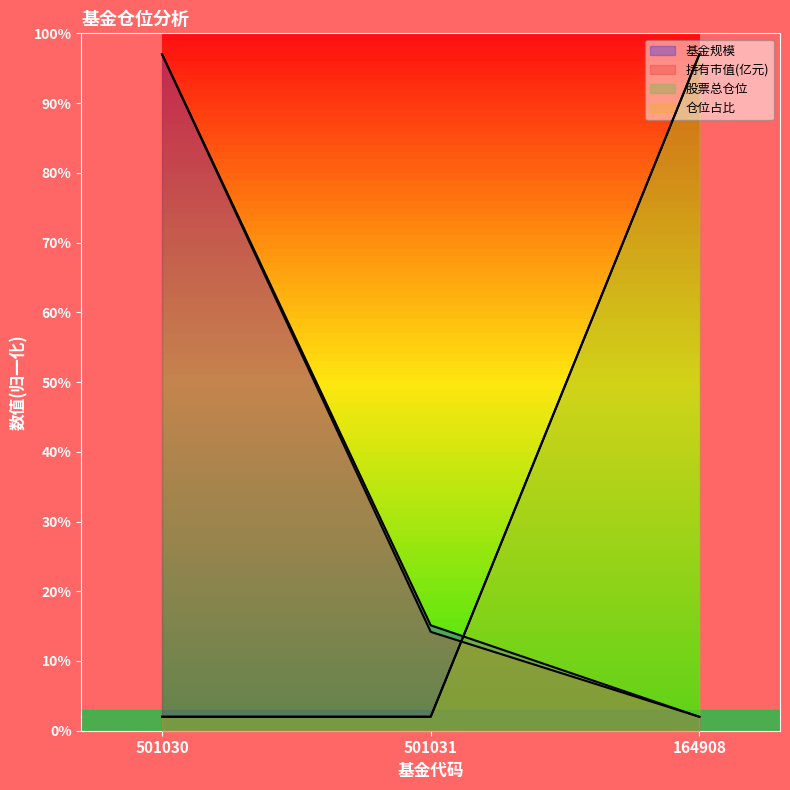

Rank the series by their maximum value, from highest to lowest.

基金规模, 持有市值(亿元), 股票总仓位, 仓位占比